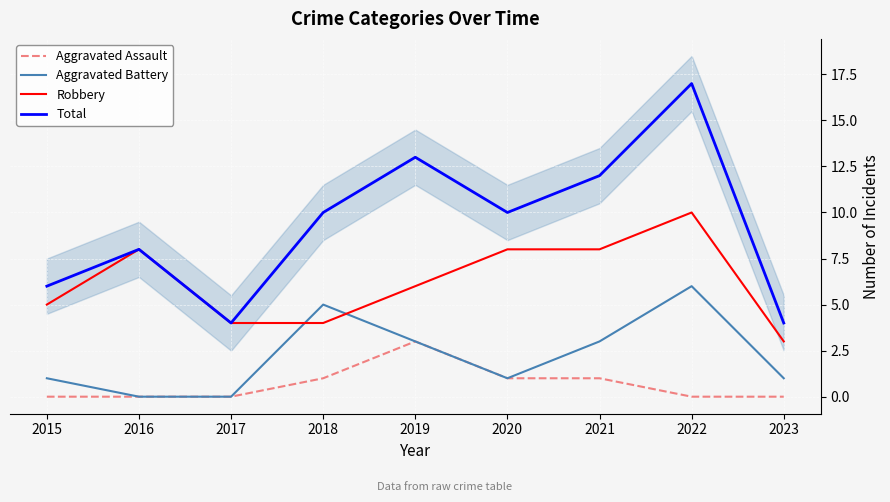

What is the sum of the Aggravated Battery values at 2018 and 2022?

11